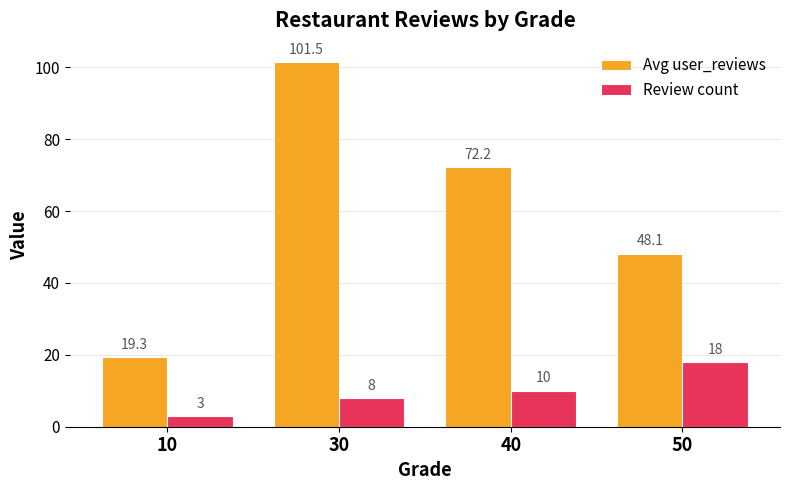

Is the value of Review count at 10 greater than the value of Avg user_reviews at 30?

No